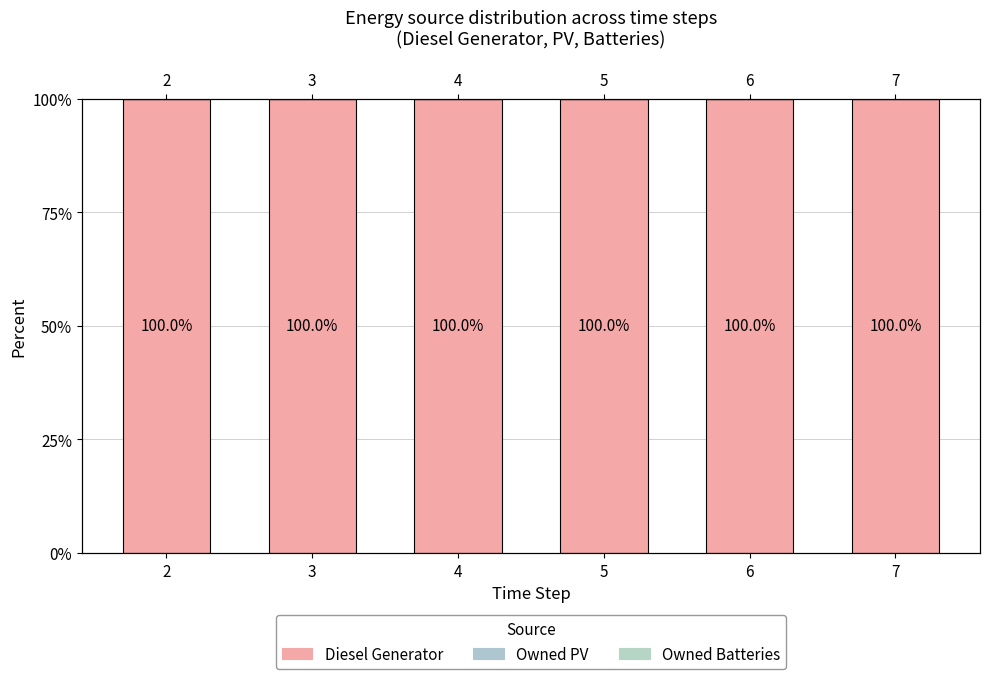

Is the value of Owned Batteries at 6 greater than the value of Diesel Generator at 5?

No